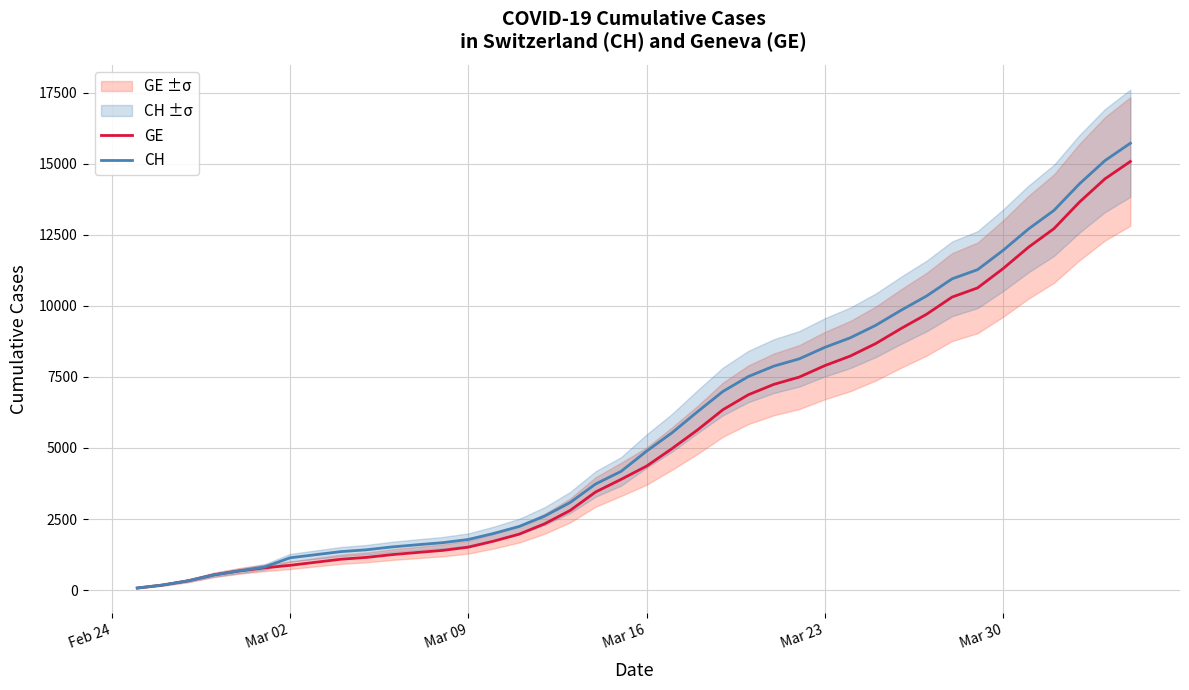

What is the difference between the second highest and minimum values in the GE series?

14392